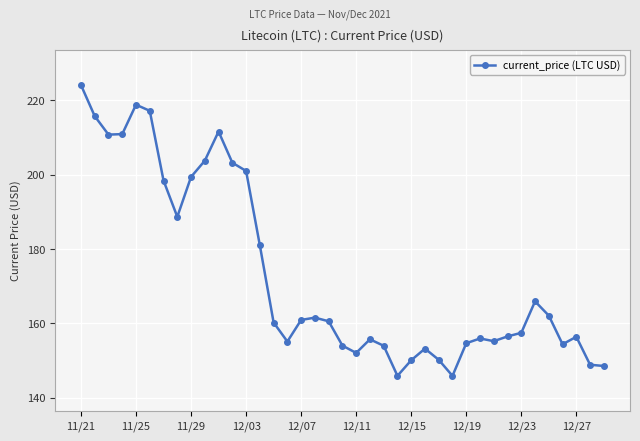

What is the difference between the maximum and minimum values?

78.2